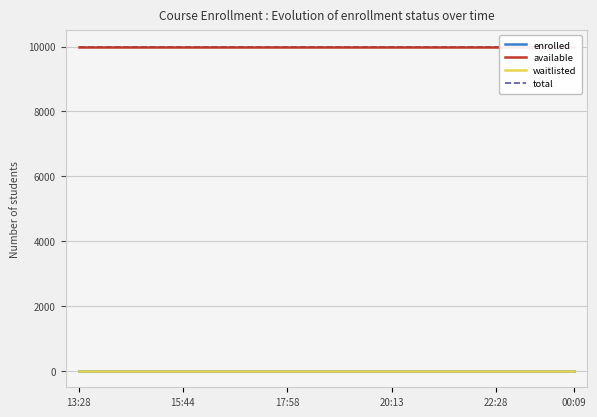

Does the chart have visible grid lines?

Yes